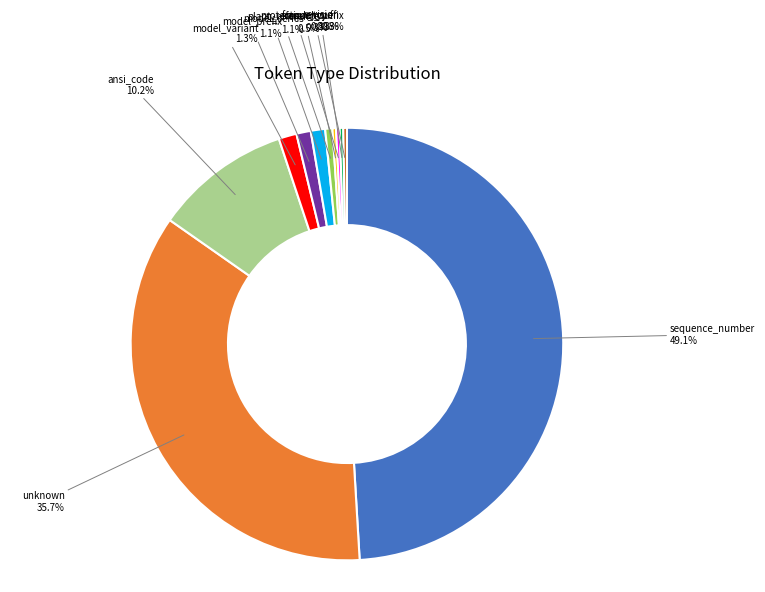

To the nearest percent, what is the average slice percentage?

9%